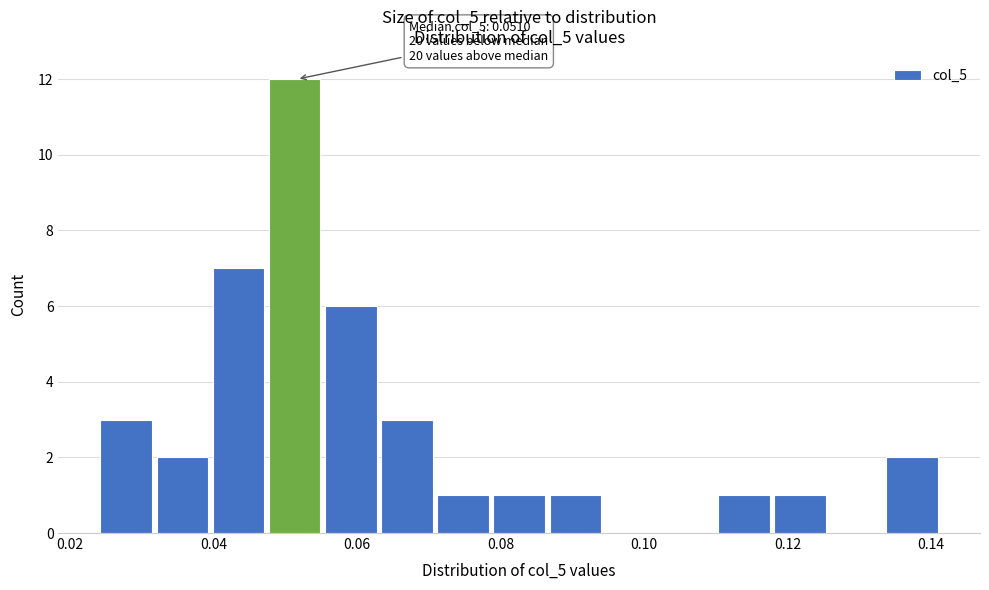

Read against the x-axis, roughly where is the centre of the tallest bar?

0.052